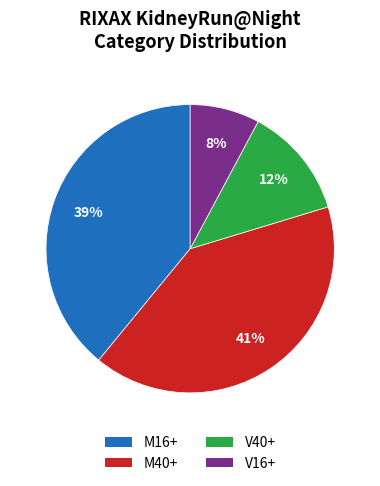

Does M16+ account for over 50% of the chart?

No